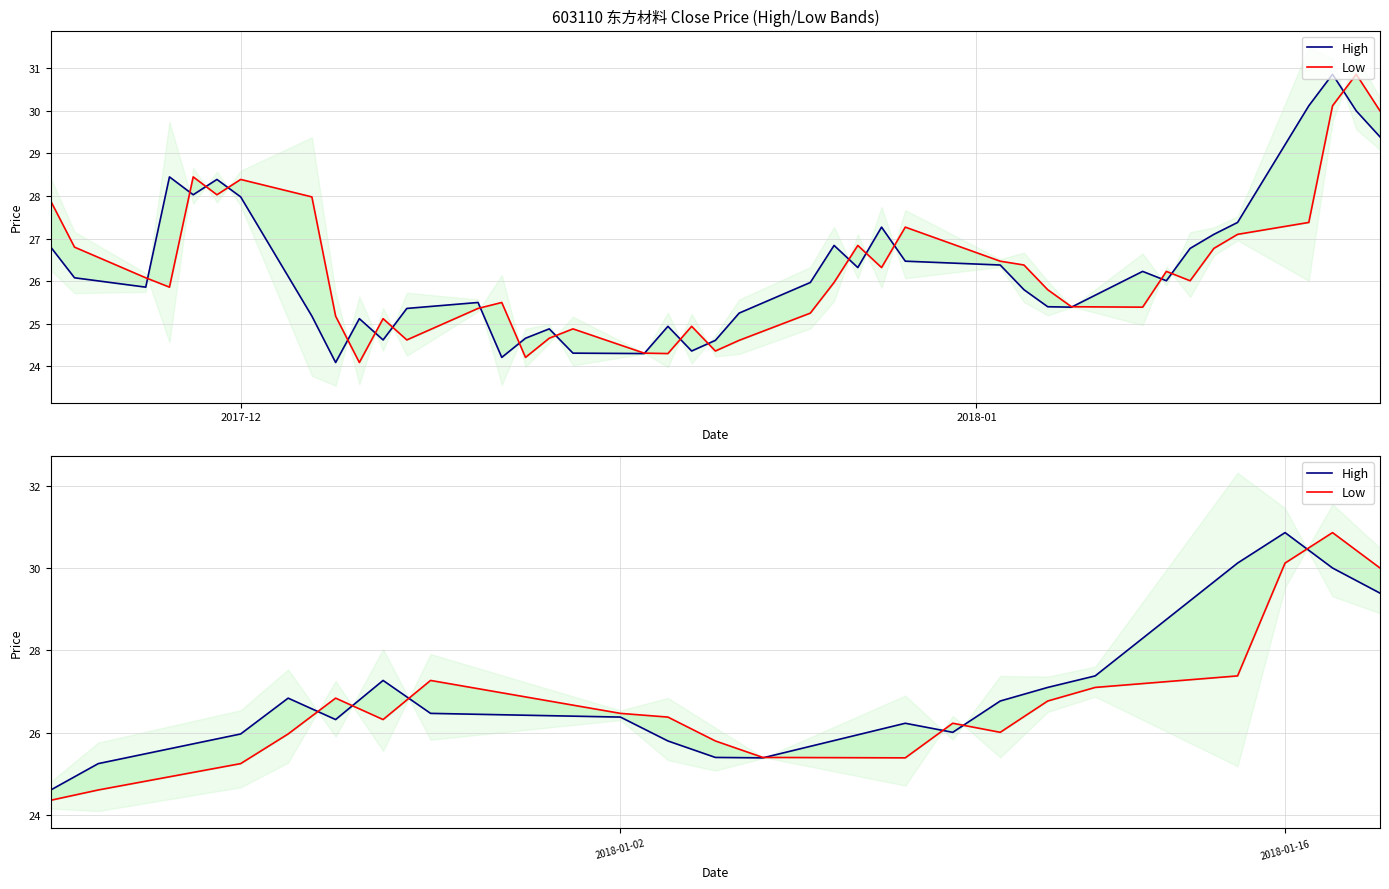

At which label does High reach its minimum?

2017-12